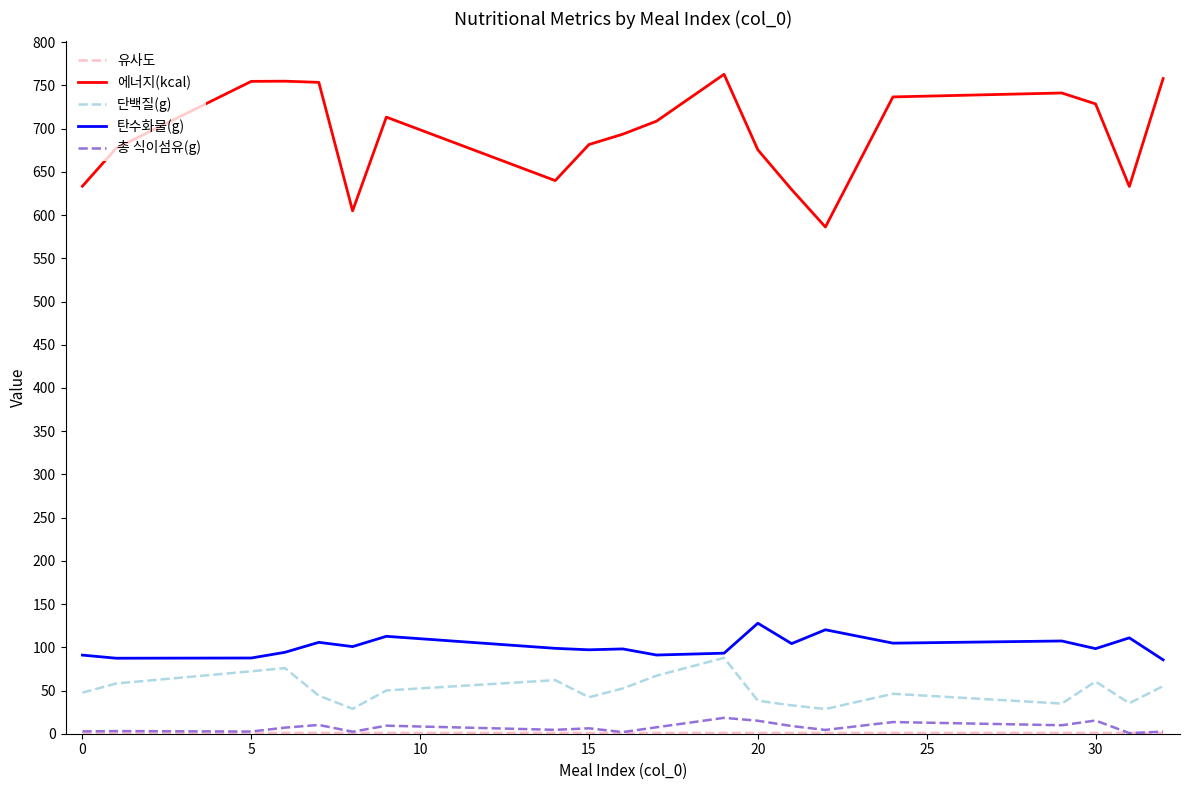

True or false: 에너지(kcal) and 탄수화물(g) intersect in this chart.

False